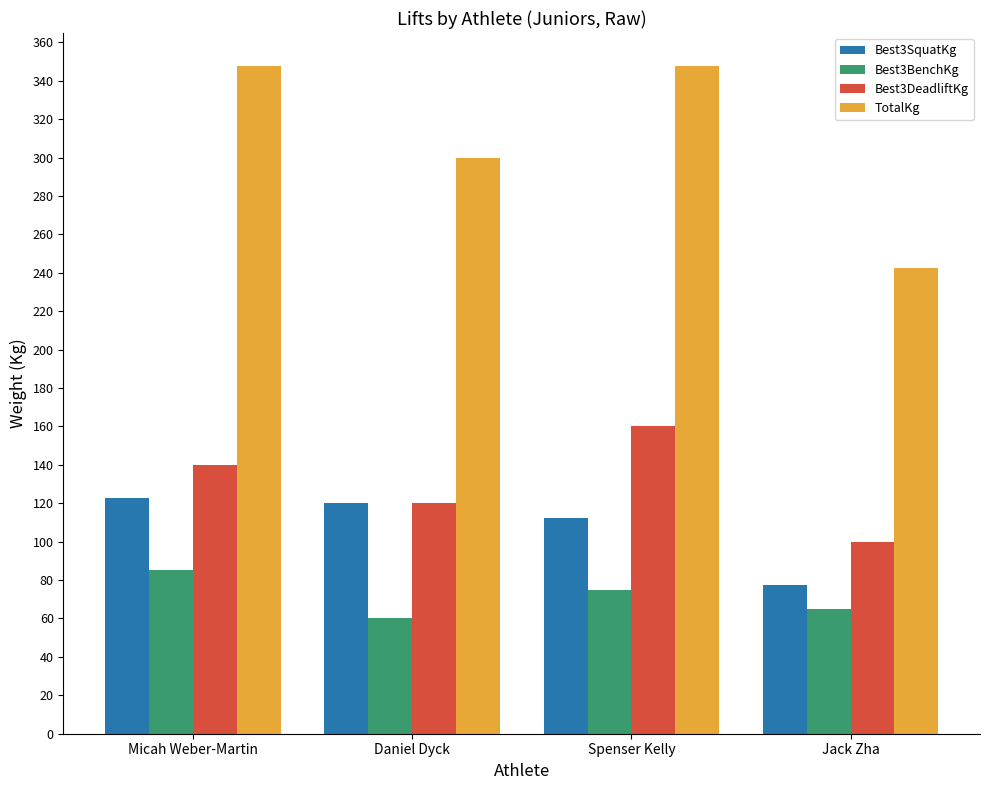

Which series has the widest spread of values?

TotalKg